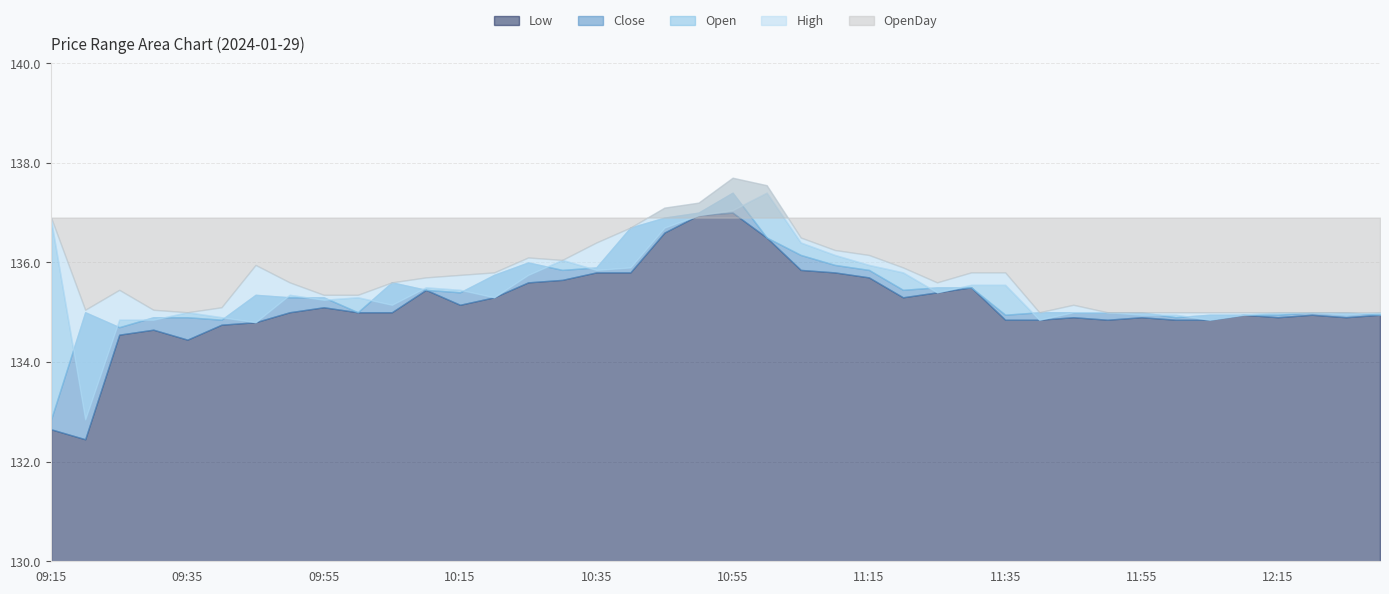

What is the value of the High point at the 10th from the left?

135.3